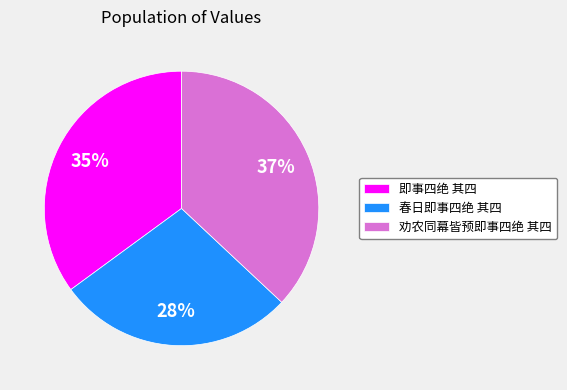

To the nearest percent, what is the average slice percentage?

33%